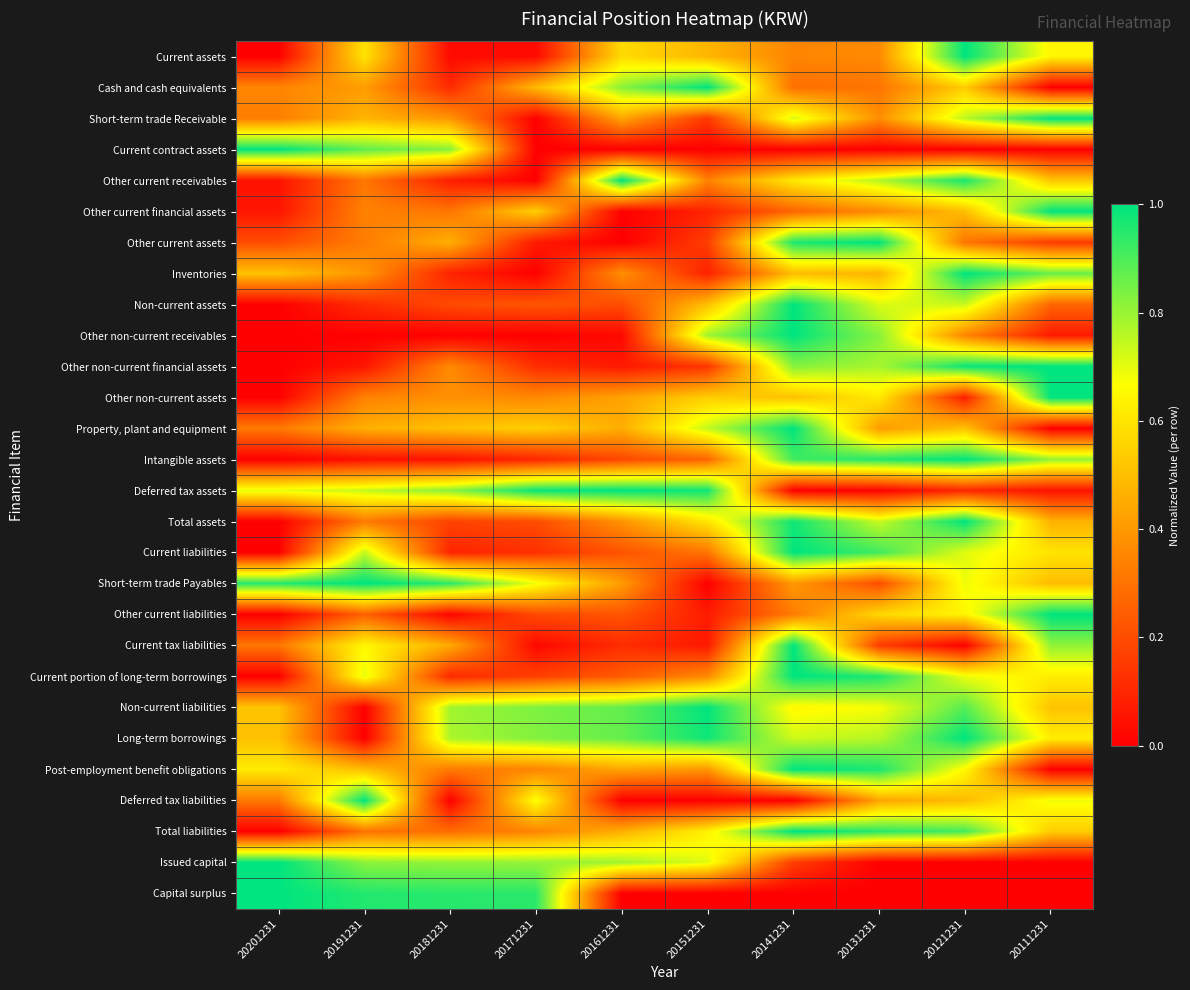

Which has a higher value, 20141231 or 20151231?

20151231